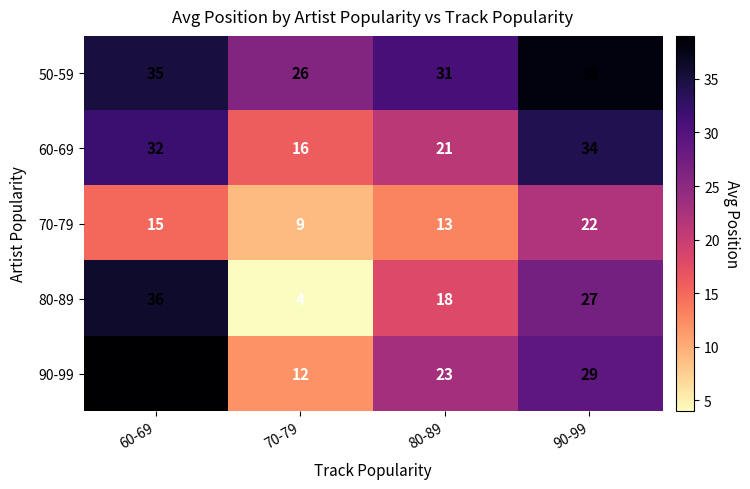

How many series are shown in this chart?

5